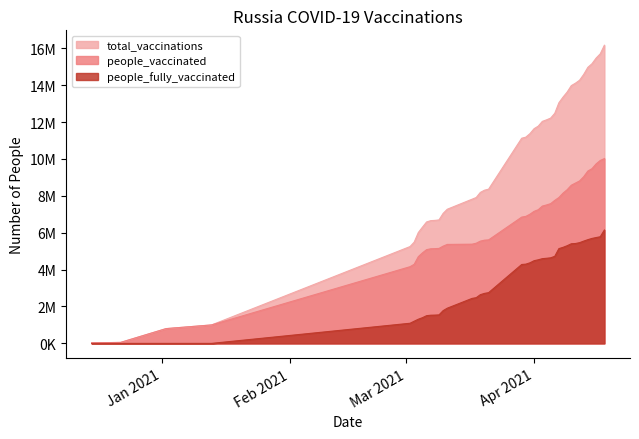

The value of total_vaccinations at 2021-03-10 is 7048129. True or false?

True